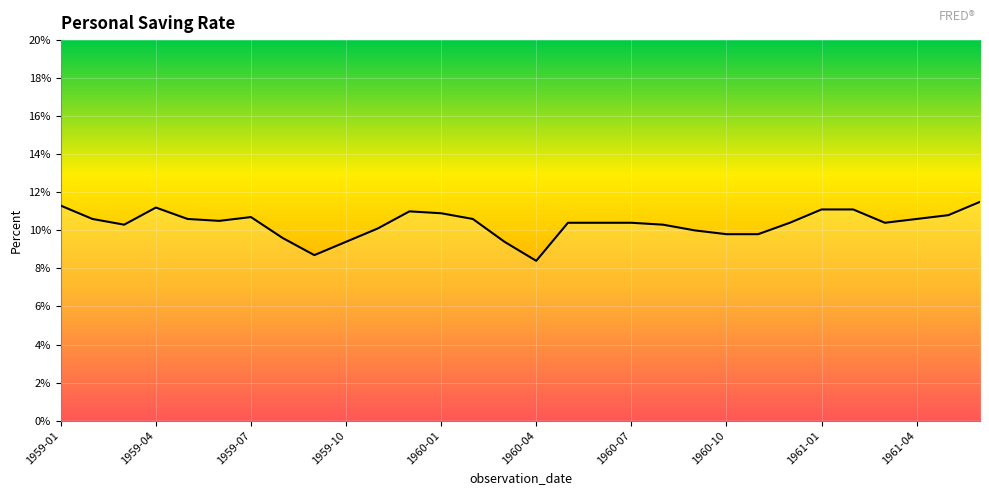

What is the smallest value displayed?

8.4